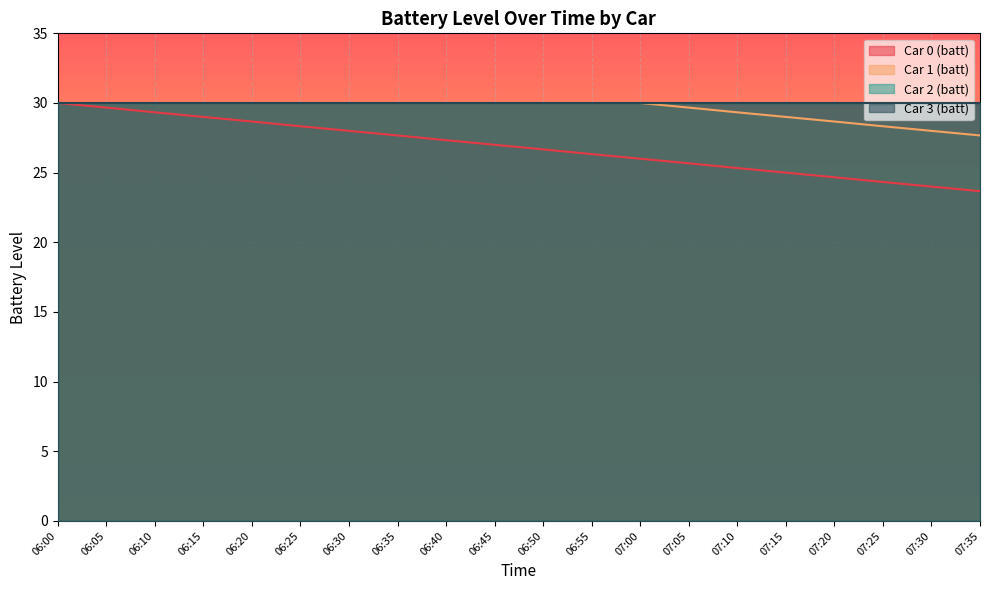

What is the label of the 17th point from the right?

06:15